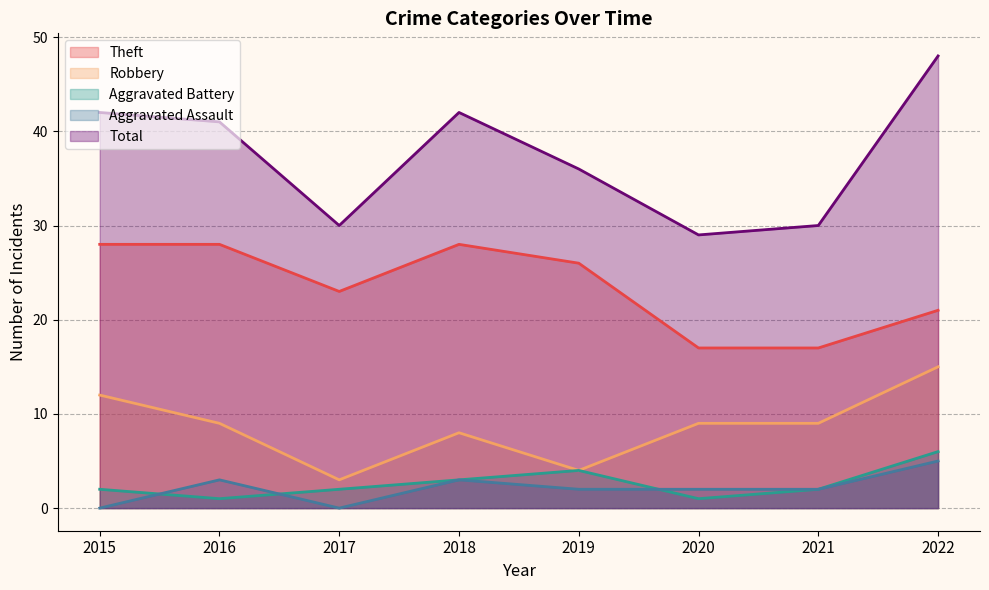

Does the chart display data point markers on the line(s)?

No